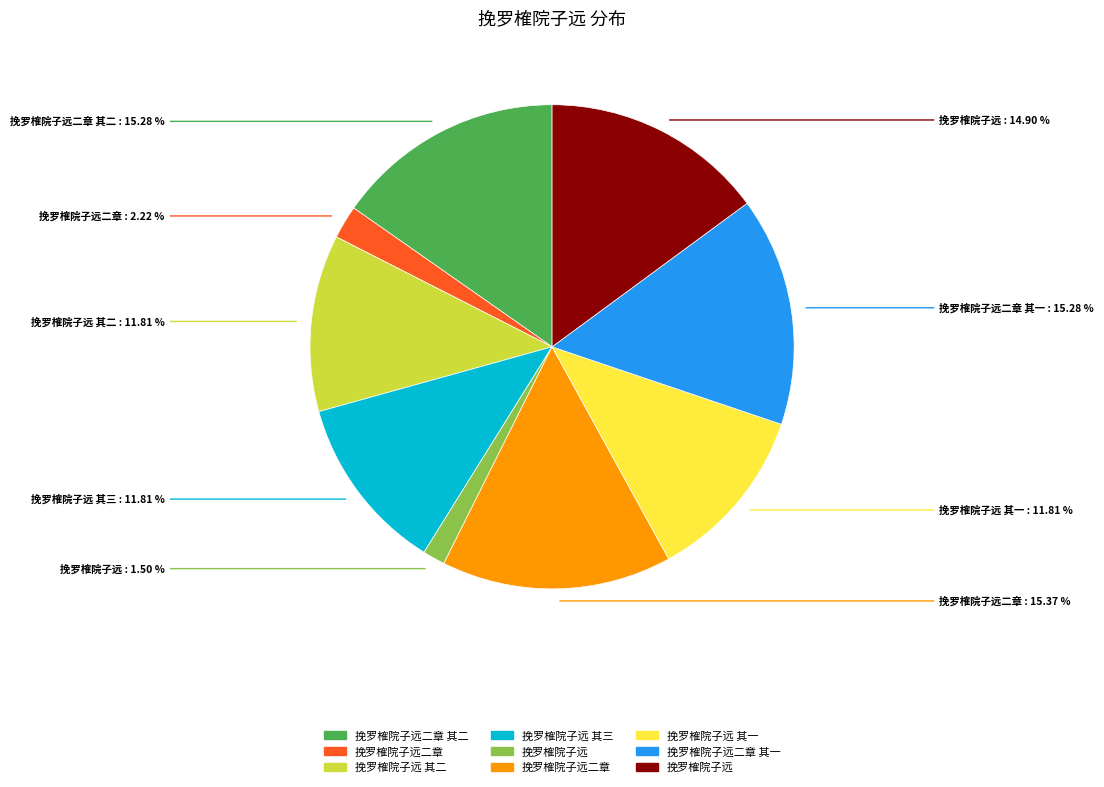

Is there any slice that represents more than half of the pie?

No